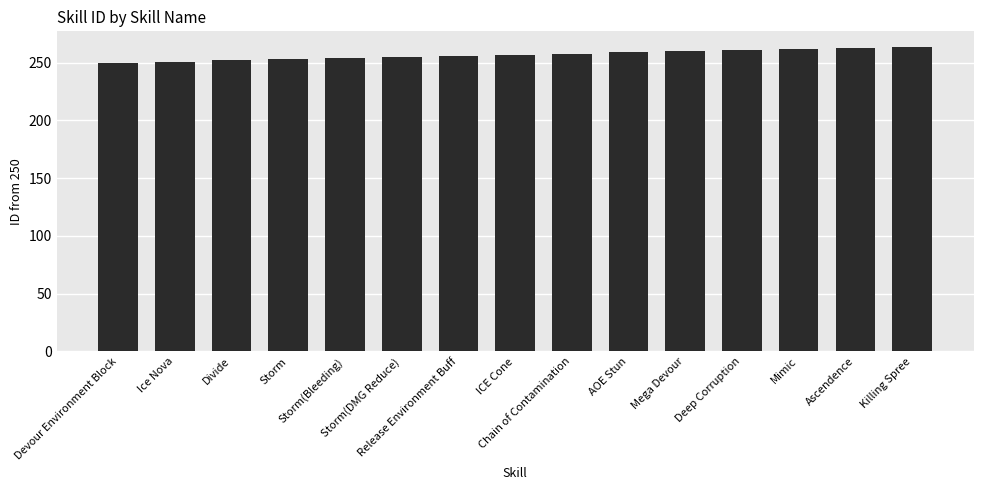

What is the label of the 15th bar from the left?

Killing Spree